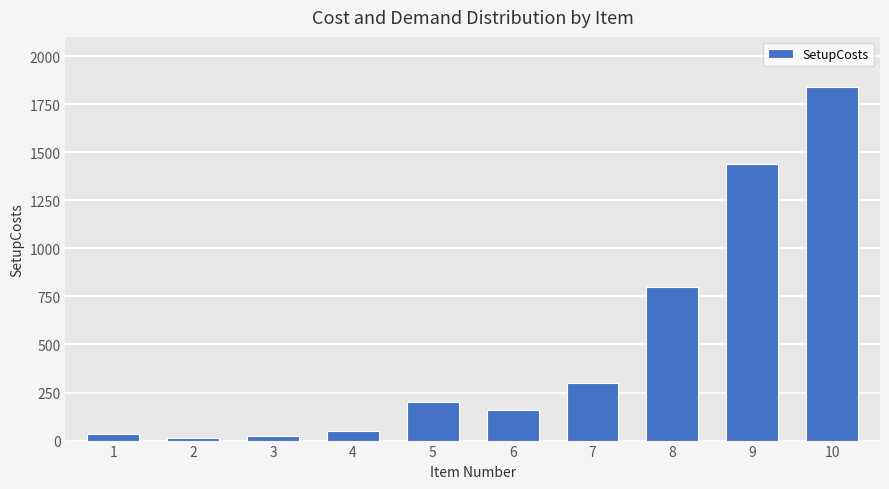

Are the bars grouped side by side (vs. stacked)?

No